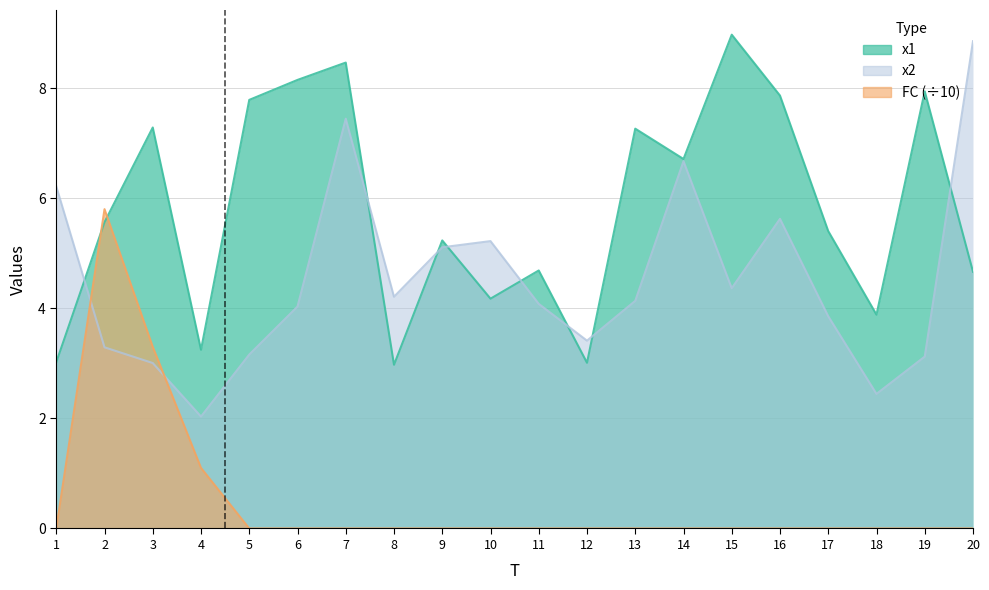

Which series has the largest total across all categories?

x1